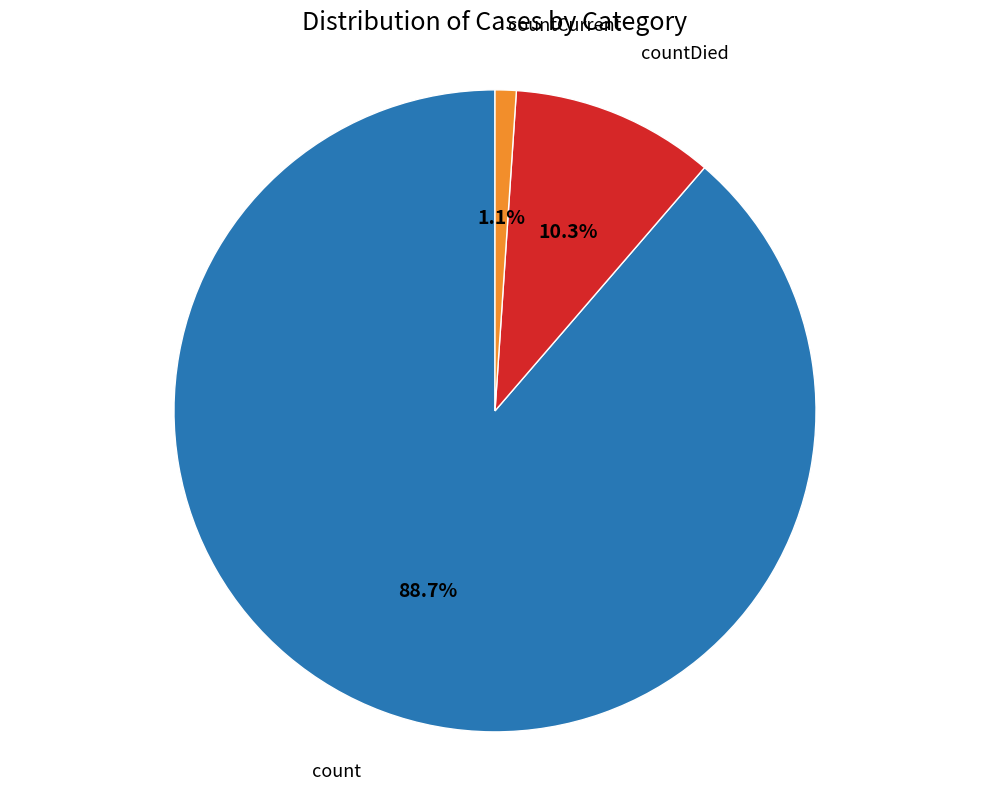

Is there any slice that represents more than half of the pie?

Yes